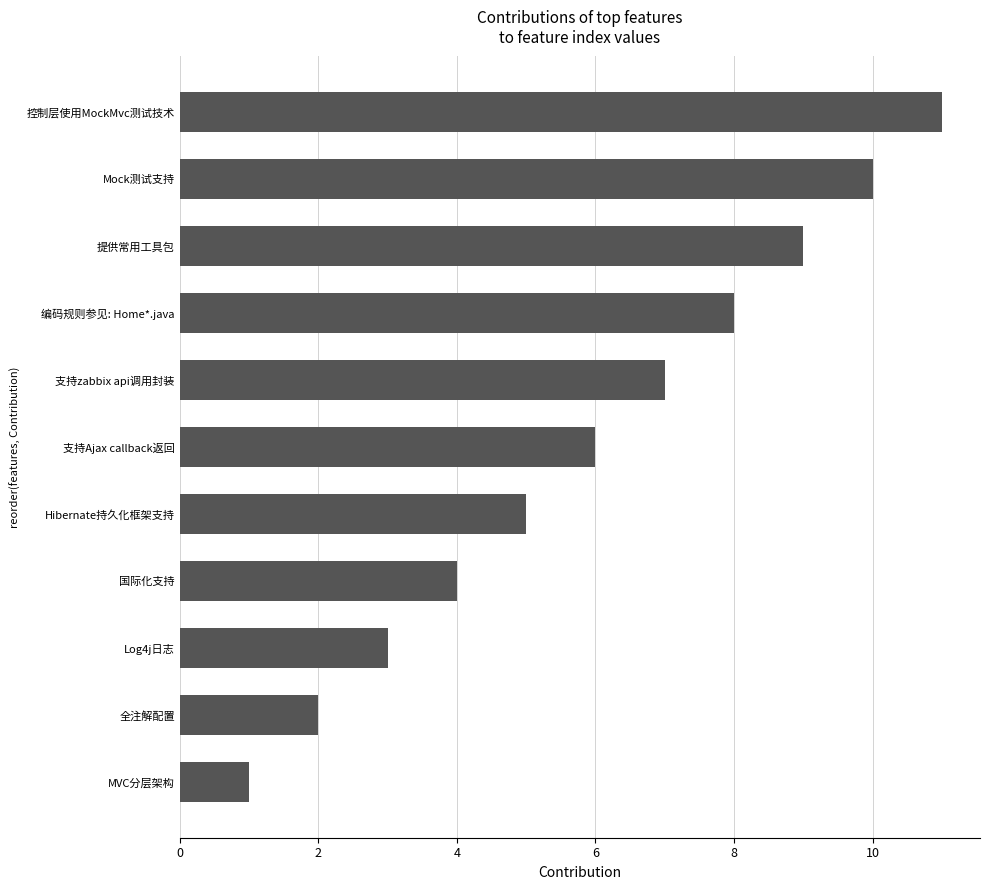

What value does the data have at 控制层使用MockMvc测试技术?

11